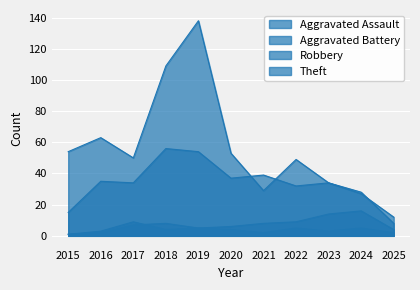

What is the maximum value for Aggravated Assault?

8